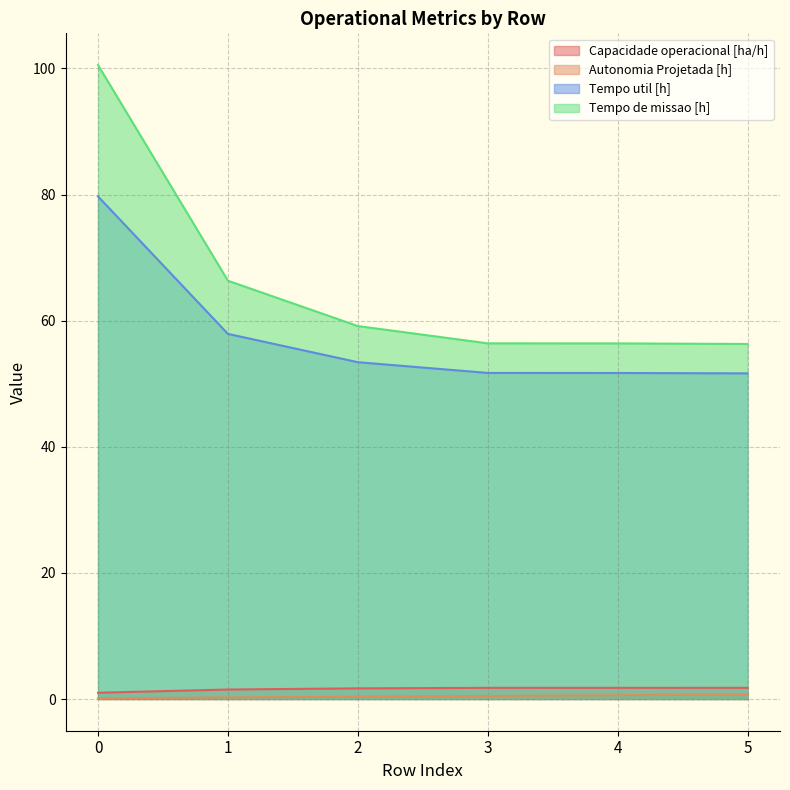

At how many categories does at least one series exceed 36?

6